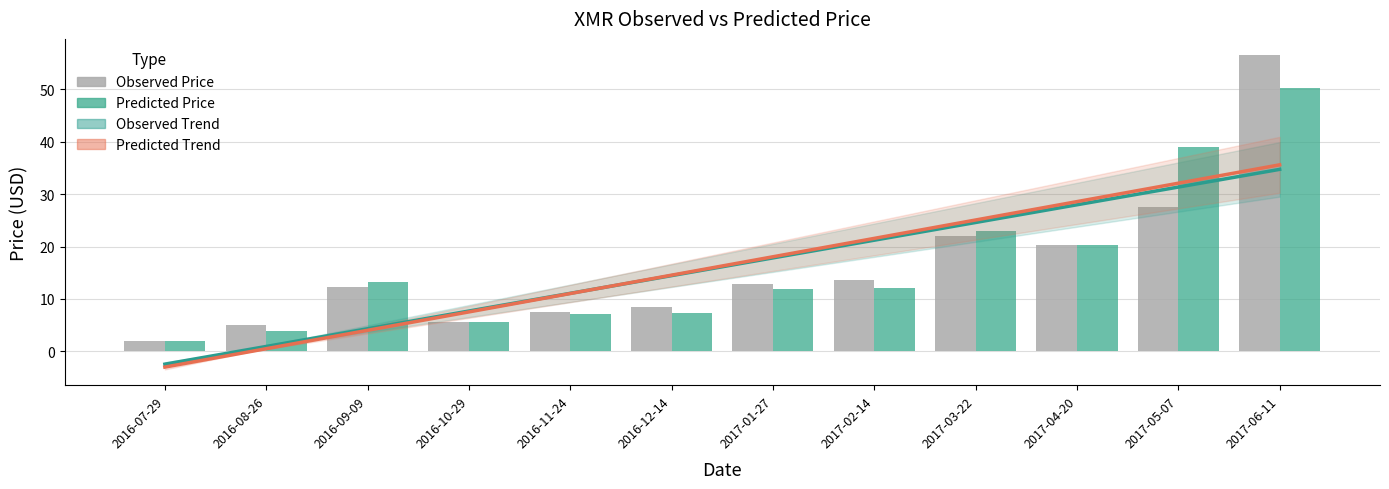

What is the lowest value of the observed_denorm series?

1.9